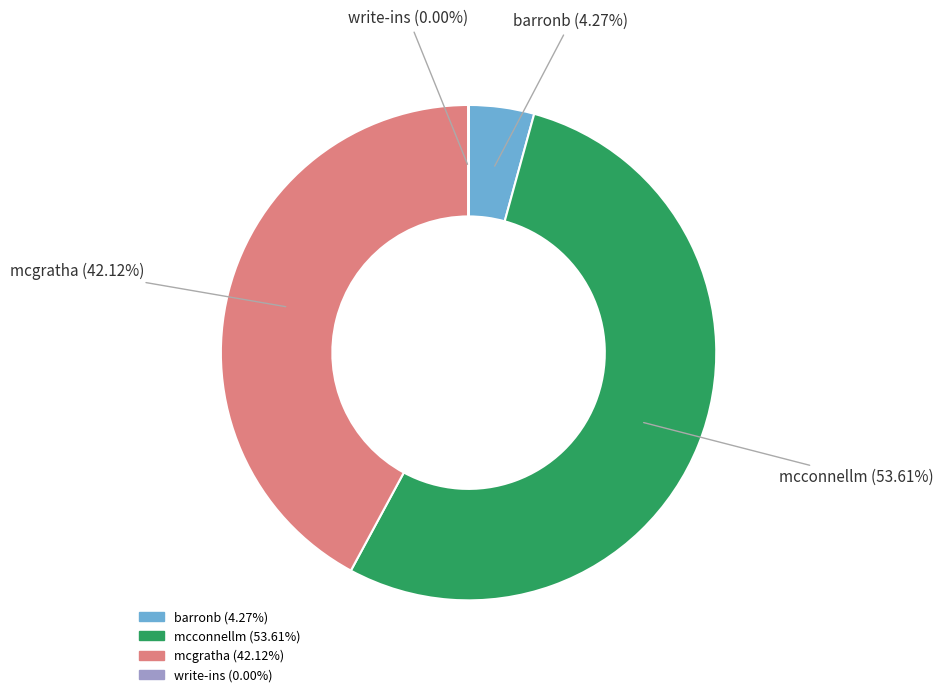

The barronb slice represents 4% of the pie. True or false?

True